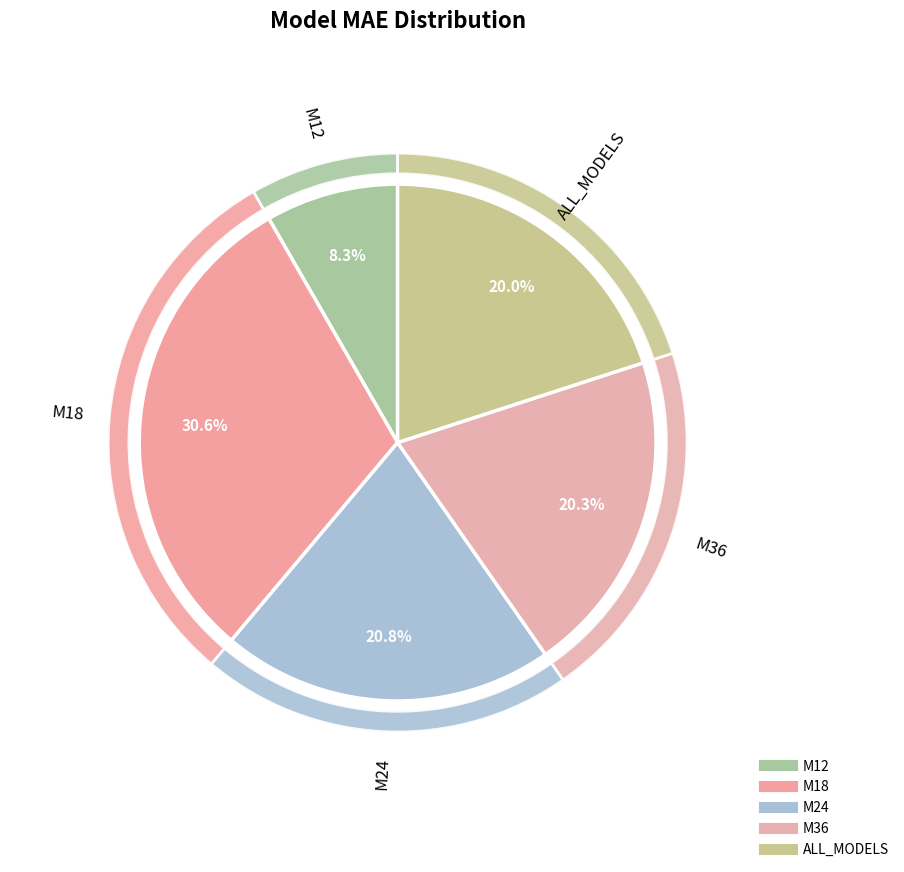

Is there a majority slice in this chart?

No